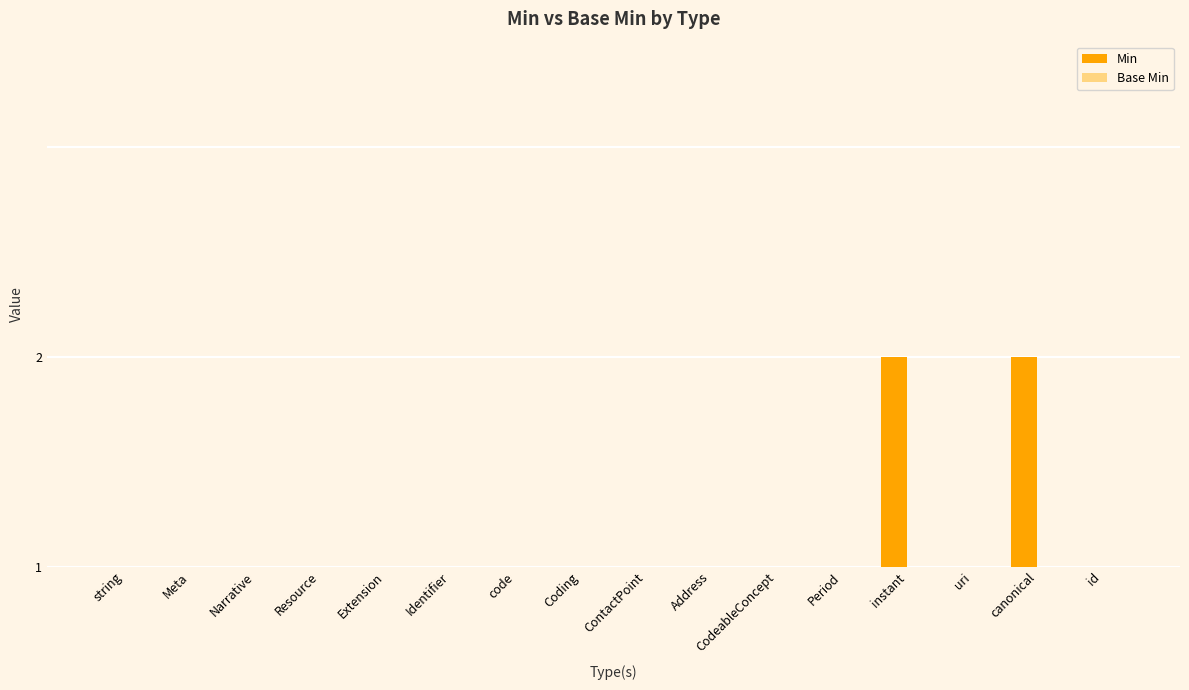

What is the maximum value shown in the chart?

1